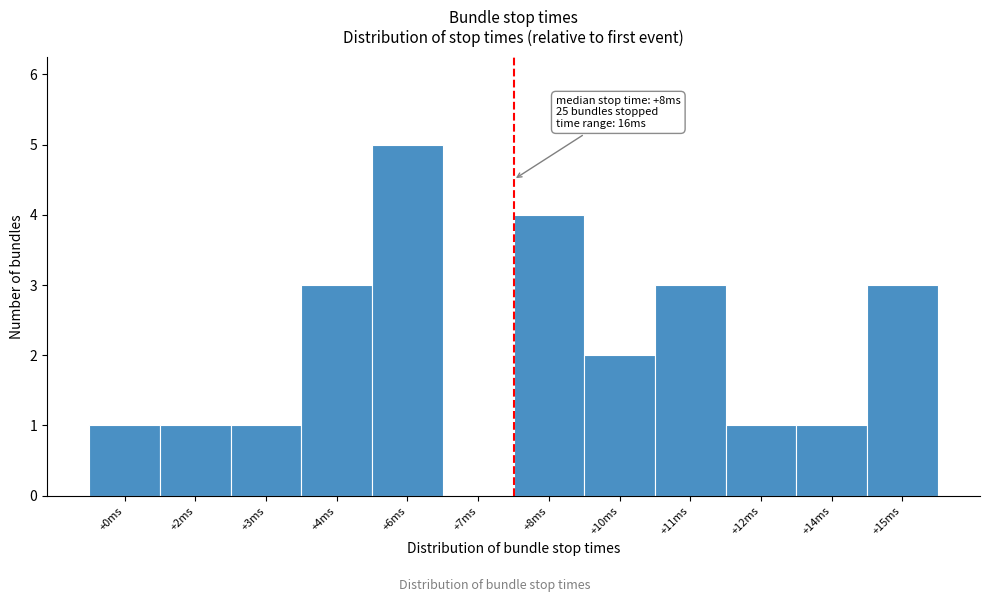

Reading left to right, what are all the values shown in this chart?

+0ms=1	+2ms=1	+3ms=1	+4ms=3	+6ms=5	+7ms=0	+8ms=4	+10ms=2	+11ms=3	+12ms=1	+14ms=1	+15ms=3